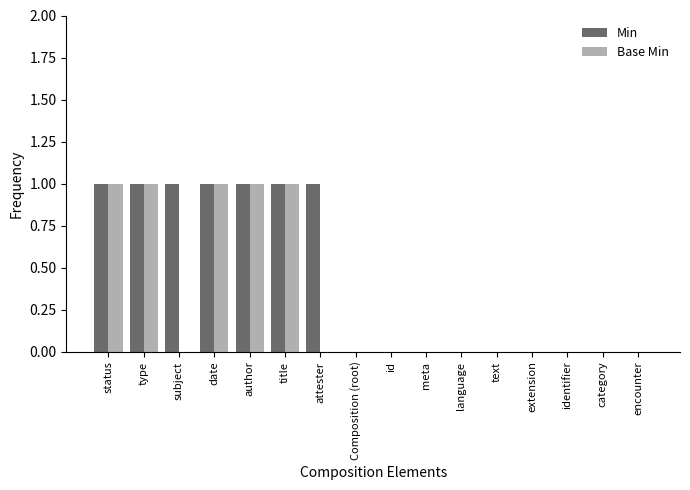

Between subject and text, which series saw the biggest shift?

Min